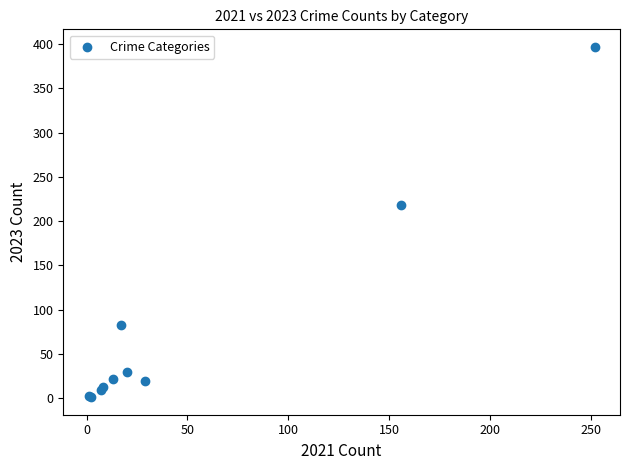

What Y value in the scatter plot is closest to 199?

218